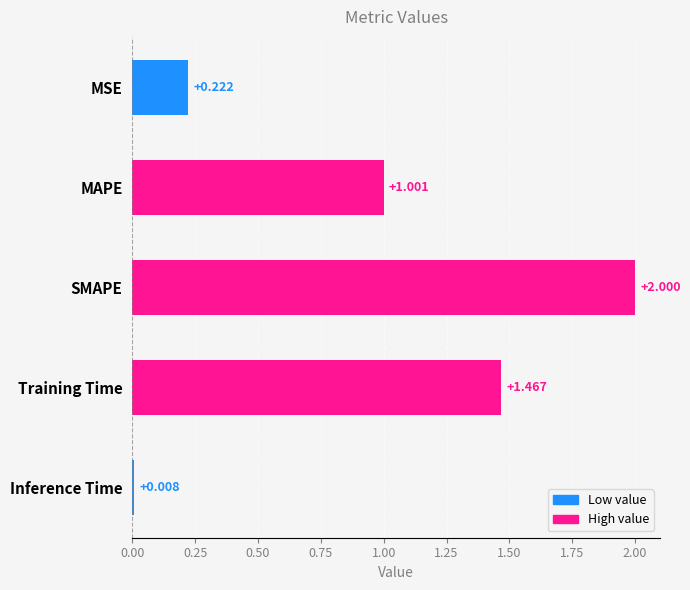

At which label is the value closest to 1?

MAPE